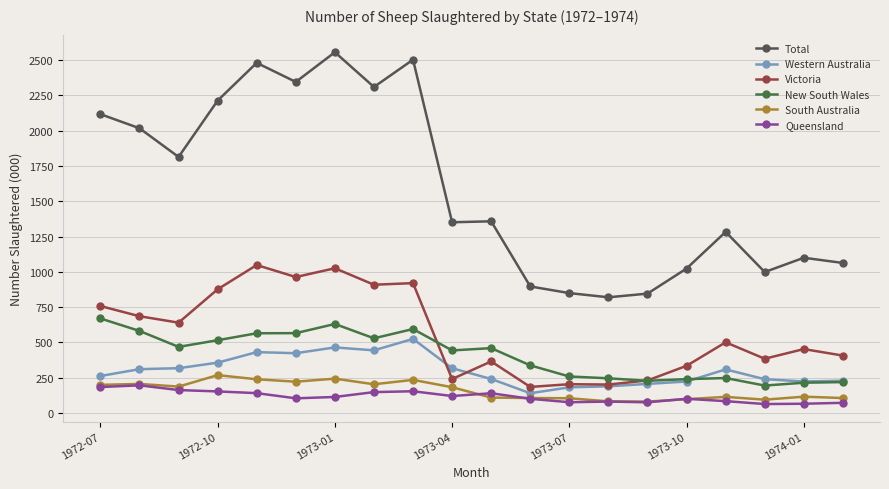

True or false: South Australia and New South Wales intersect in this chart.

False